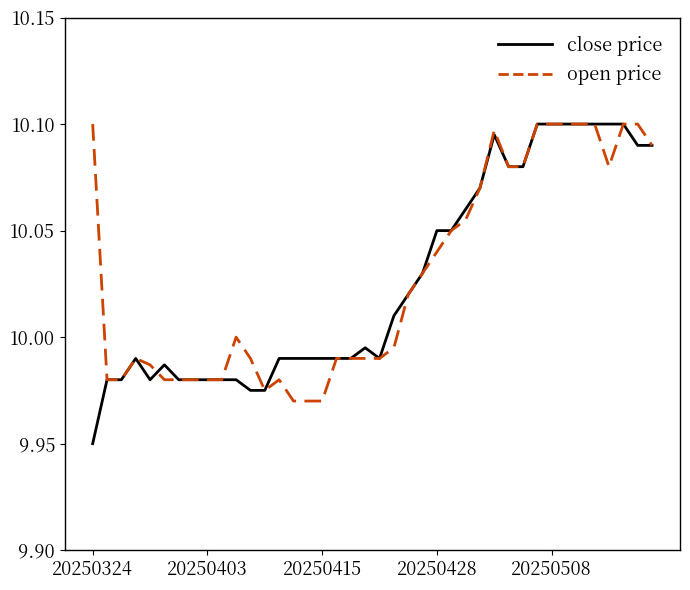

Which series has the largest range (max minus min)?

close price